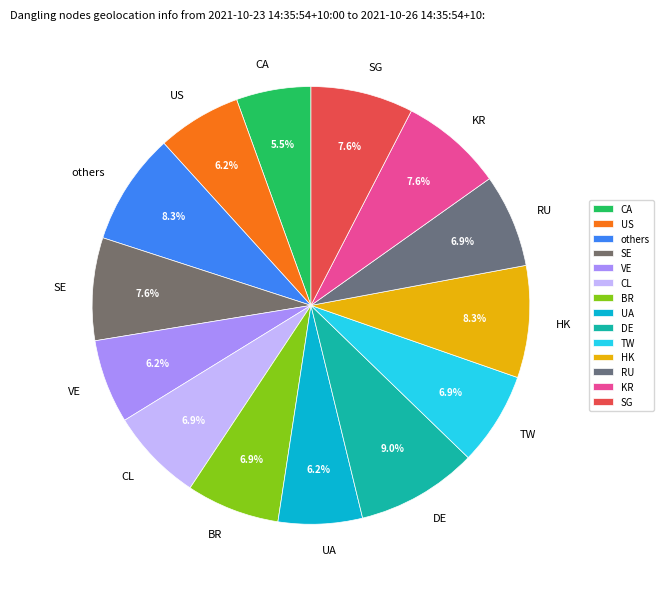

What portion of the pie excludes HK?

91.7%